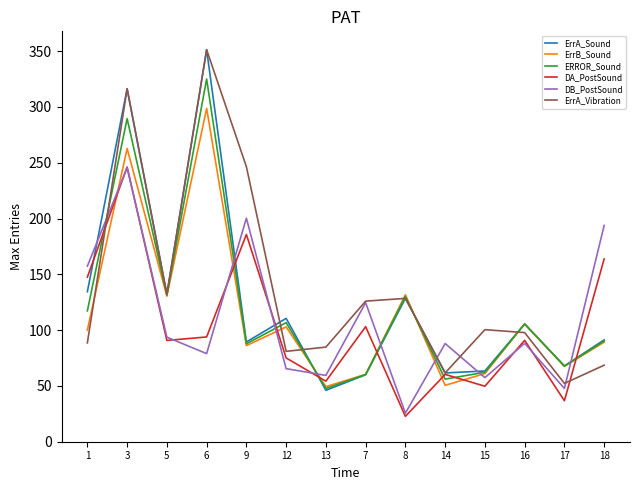

The value of ErrA_Vibration at 1 is 148.7. True or false?

False